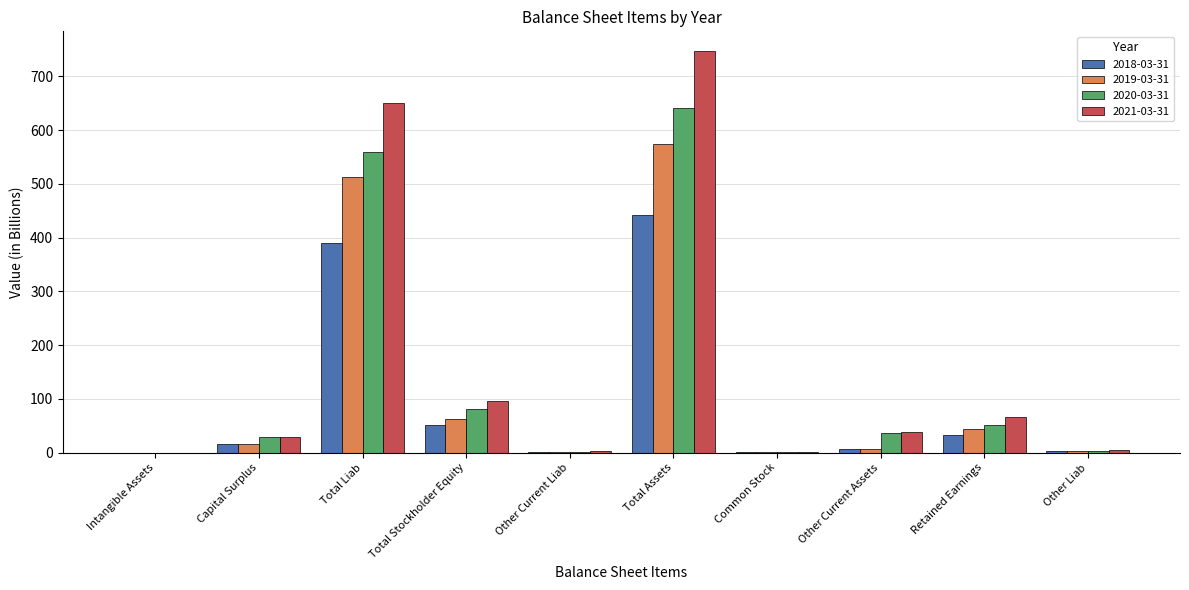

The value of 2021-03-31 at Capital Surplus is 28.7. True or false?

True